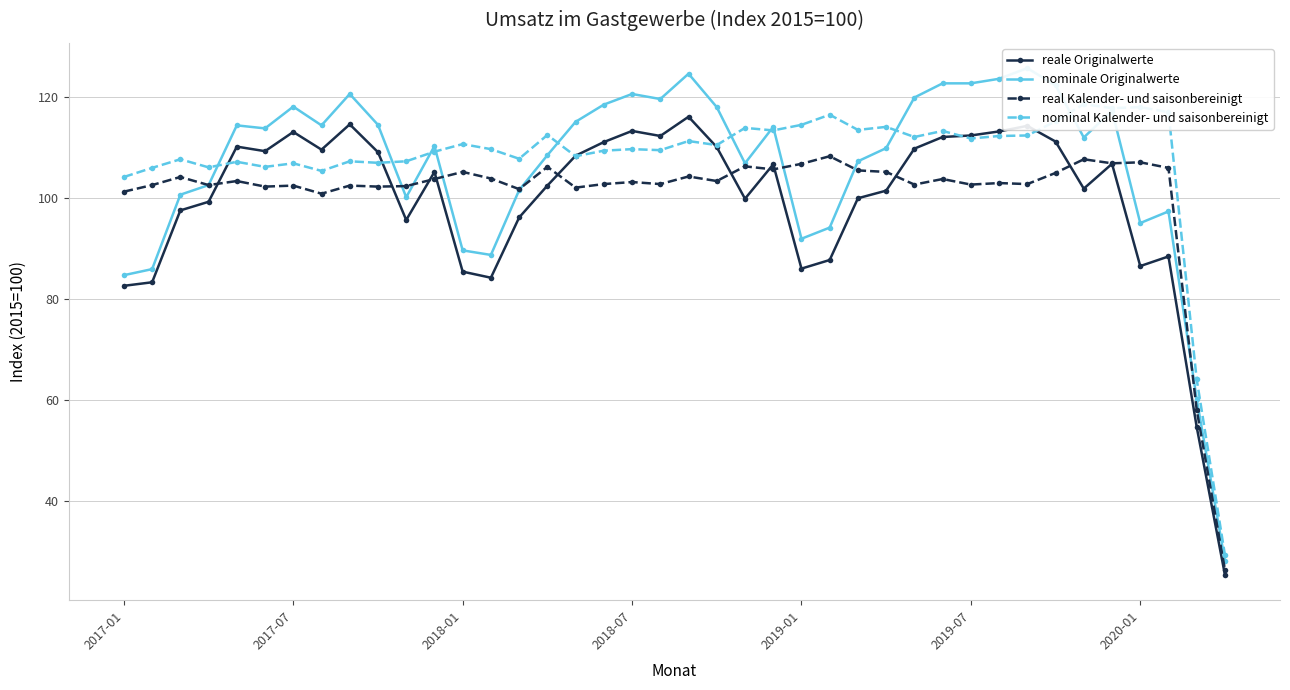

What is the minimum value for real Kalender- und saisonbereinigt?

26.5